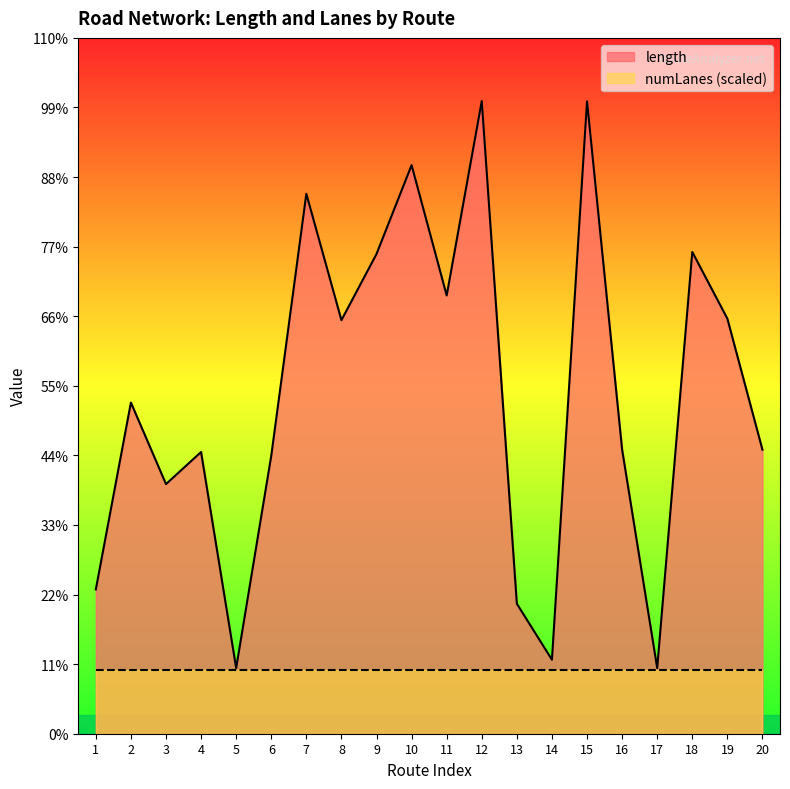

What is the difference between the maximum and minimum values?

3075.1